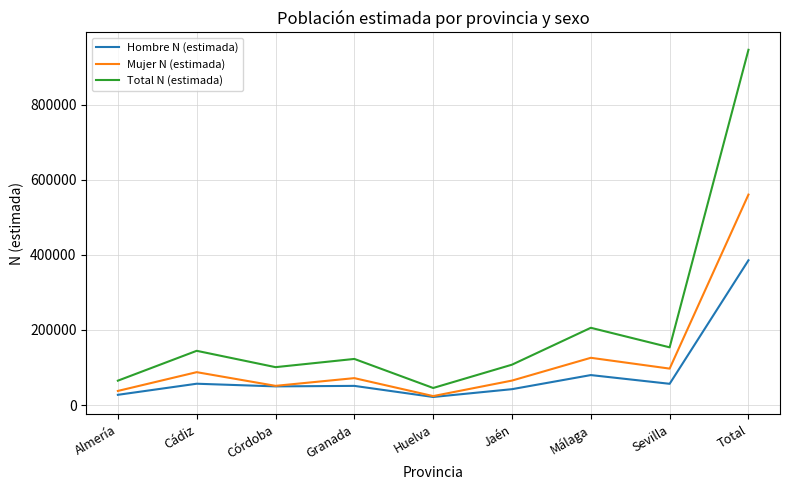

What is the difference between the highest and lowest values at Cádiz?

87643